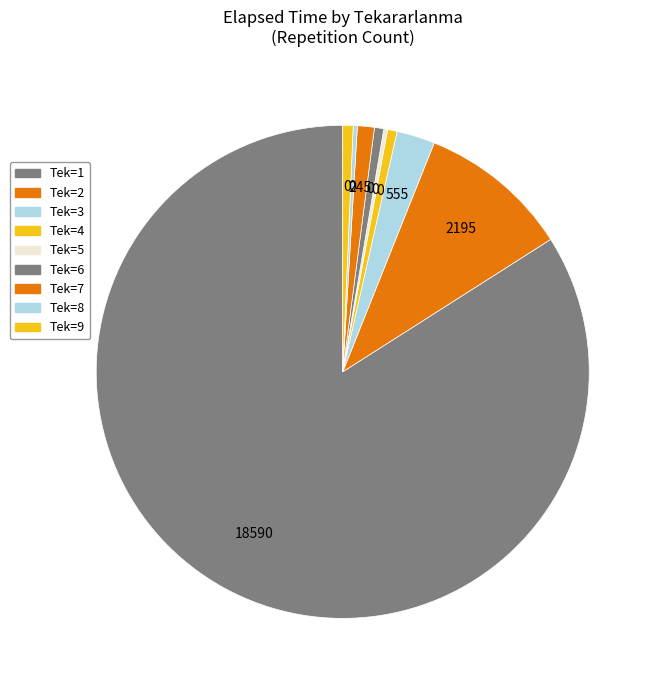

Which slice is the smallest?

5